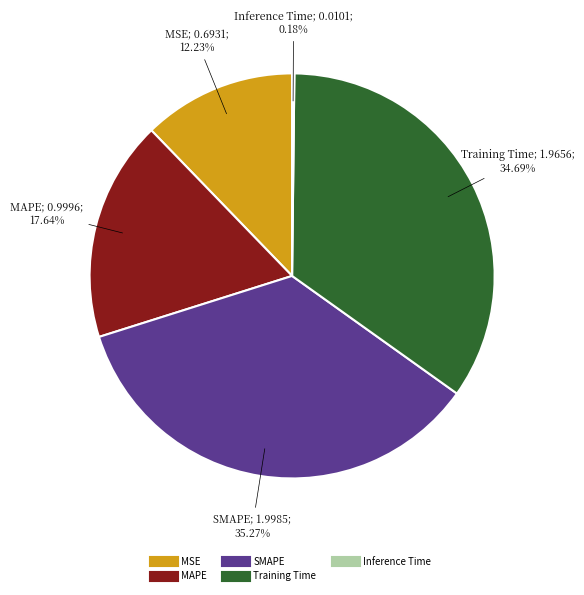

Does MAPE account for over 50% of the chart?

No